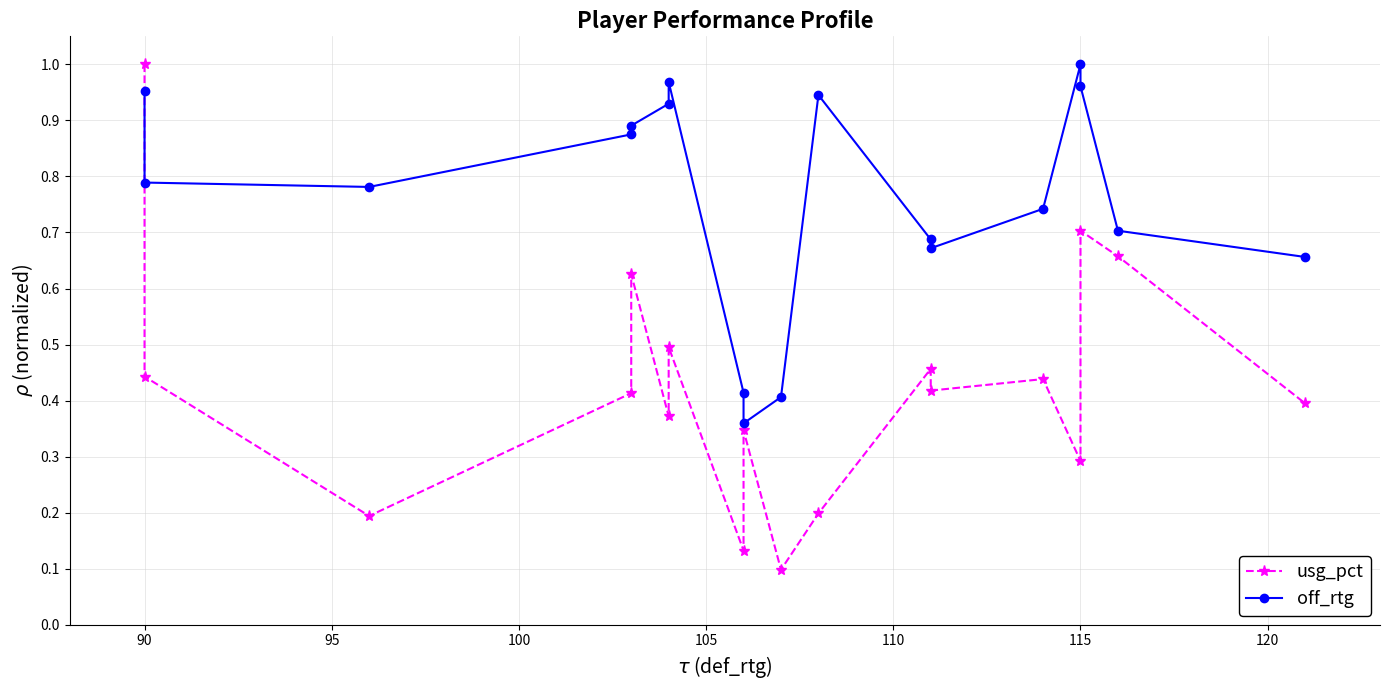

True or false: off_rtg has more than 0 interior local peaks.

True